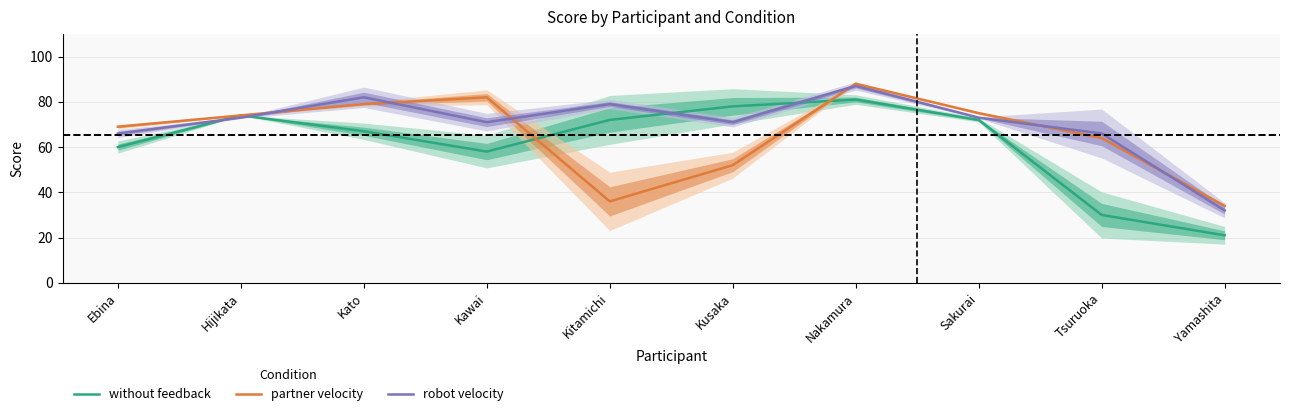

What position from the left is Tsuruoka?

9